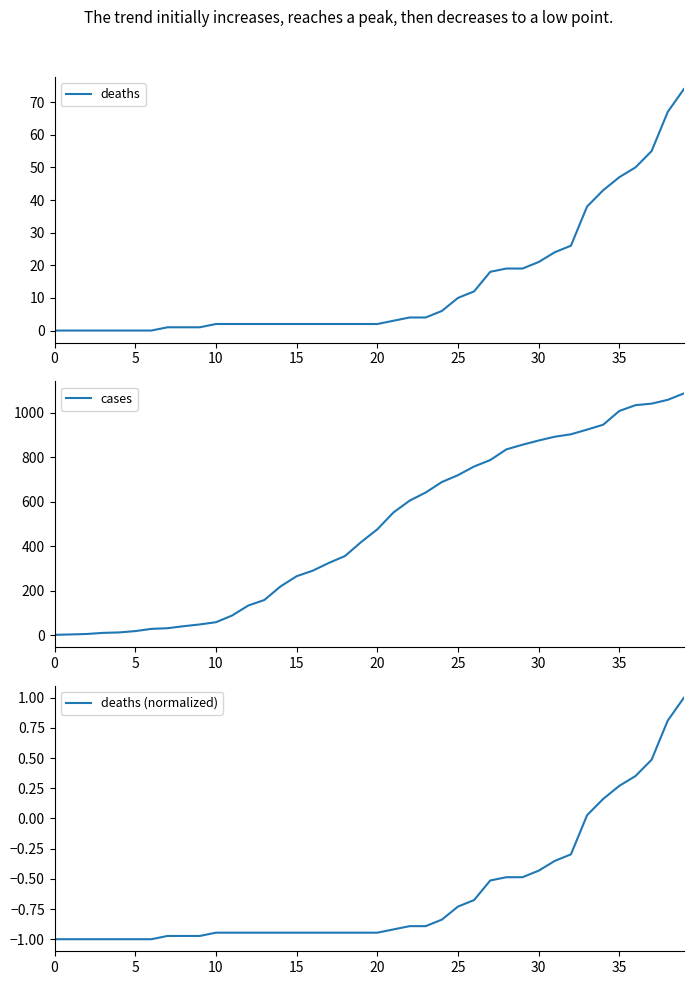

What is the highest value of the cases series?

1088